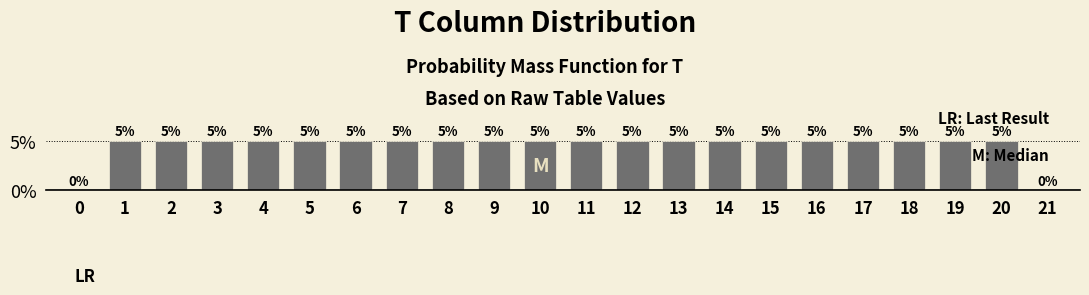

How many values are between 5 and 6?

20